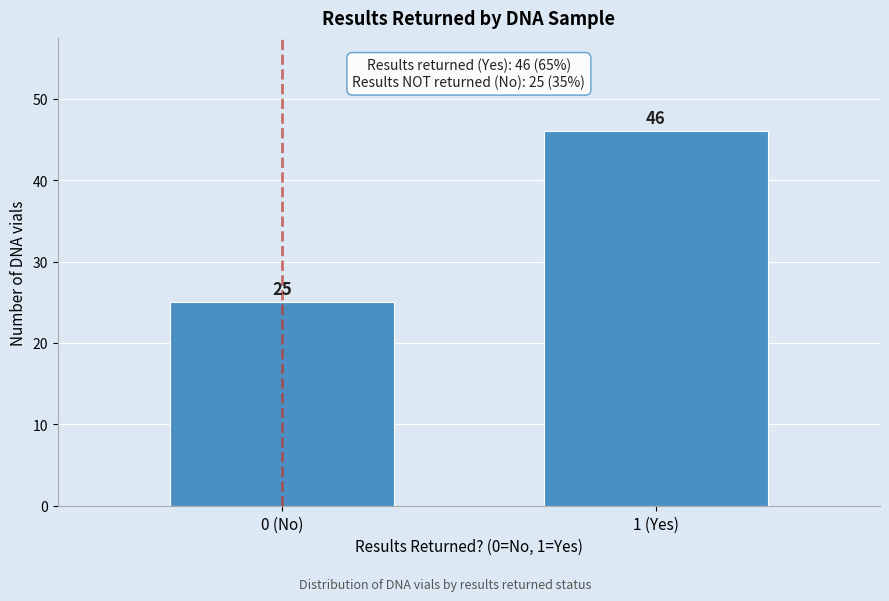

Reading left to right, extract all data points from this chart.

0 (No)=25	1 (Yes)=46